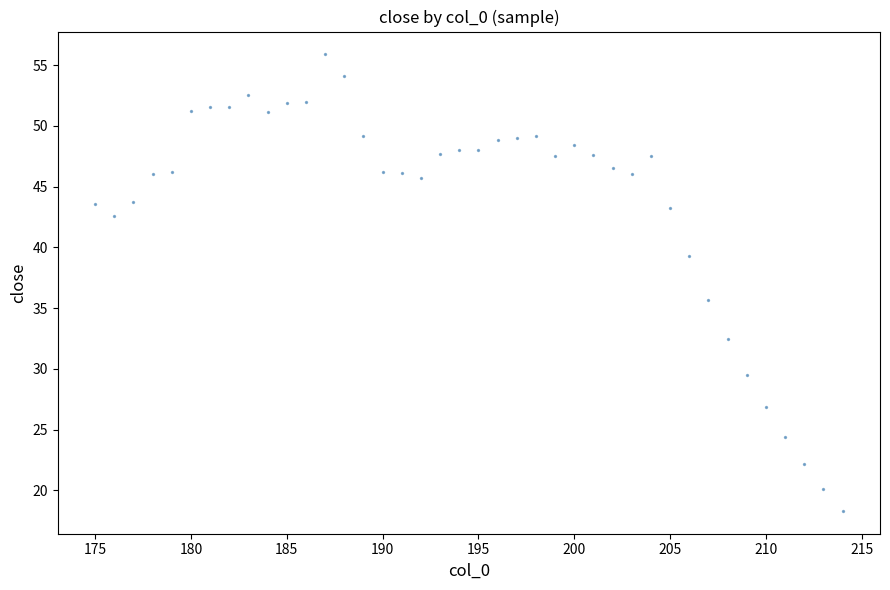

What is the range of X values (max minus min)?

39.0